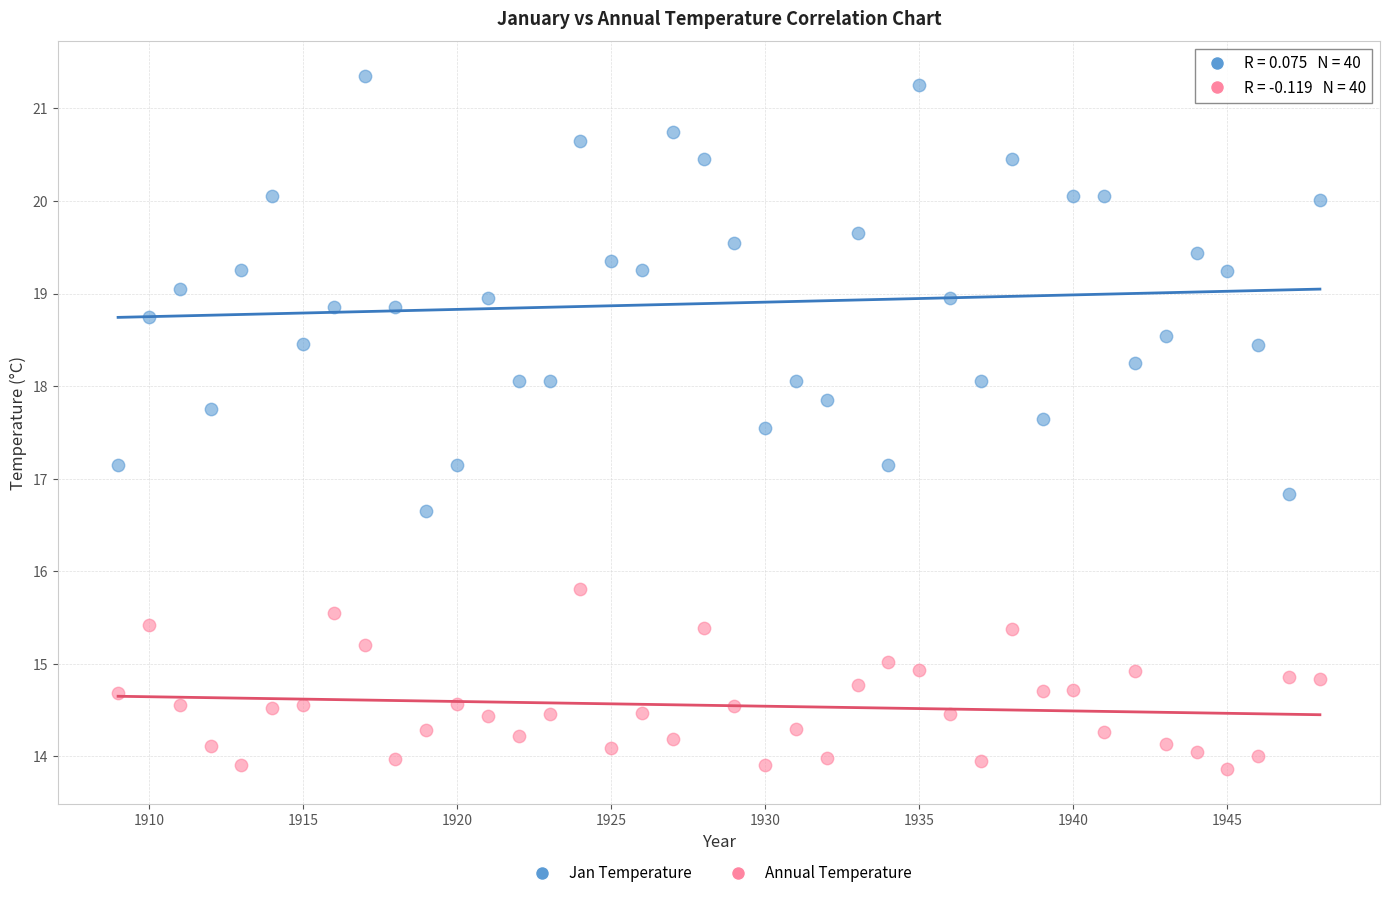

Which series contains the lowest Y value?

Annual Temperature